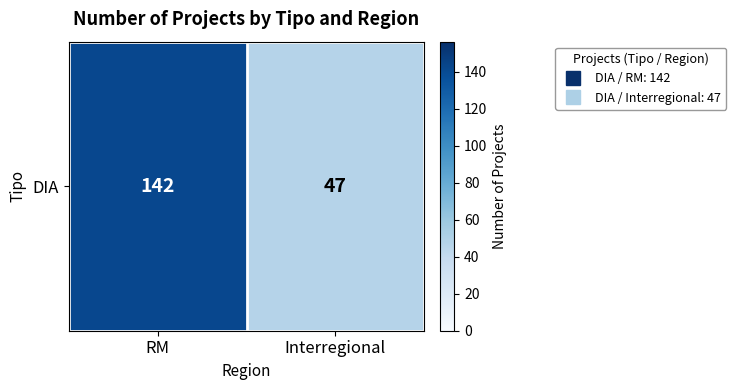

Rank the categories by value from highest to lowest.

RM, Interregional